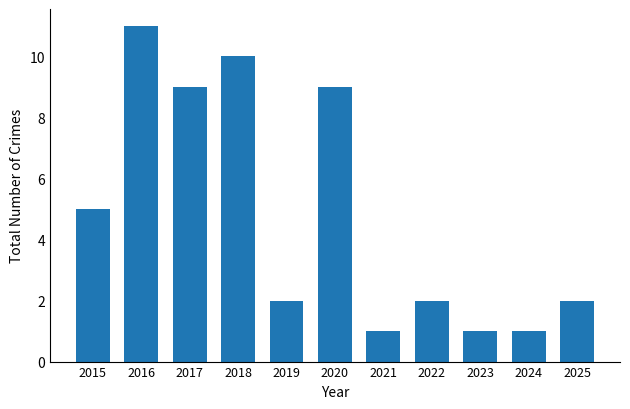

How many data points does each series have?

11